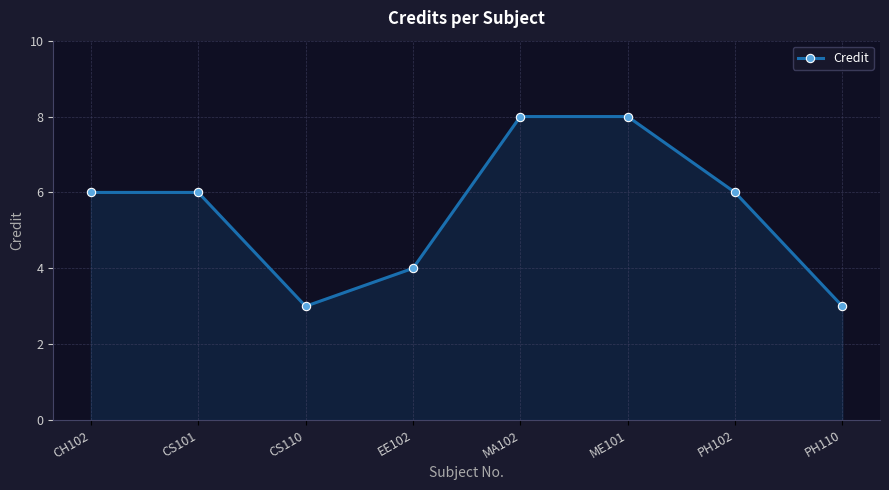

The chart shows a value of 5 at PH110. True or false?

False